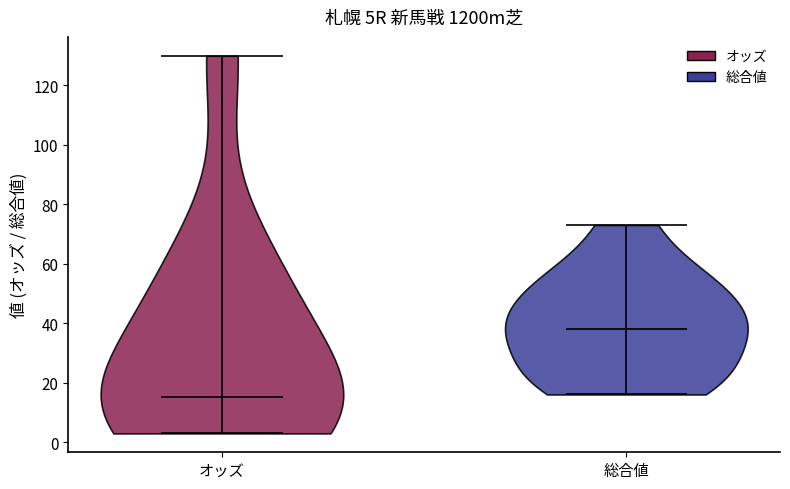

Which violin has the lowest median line?

オッズ